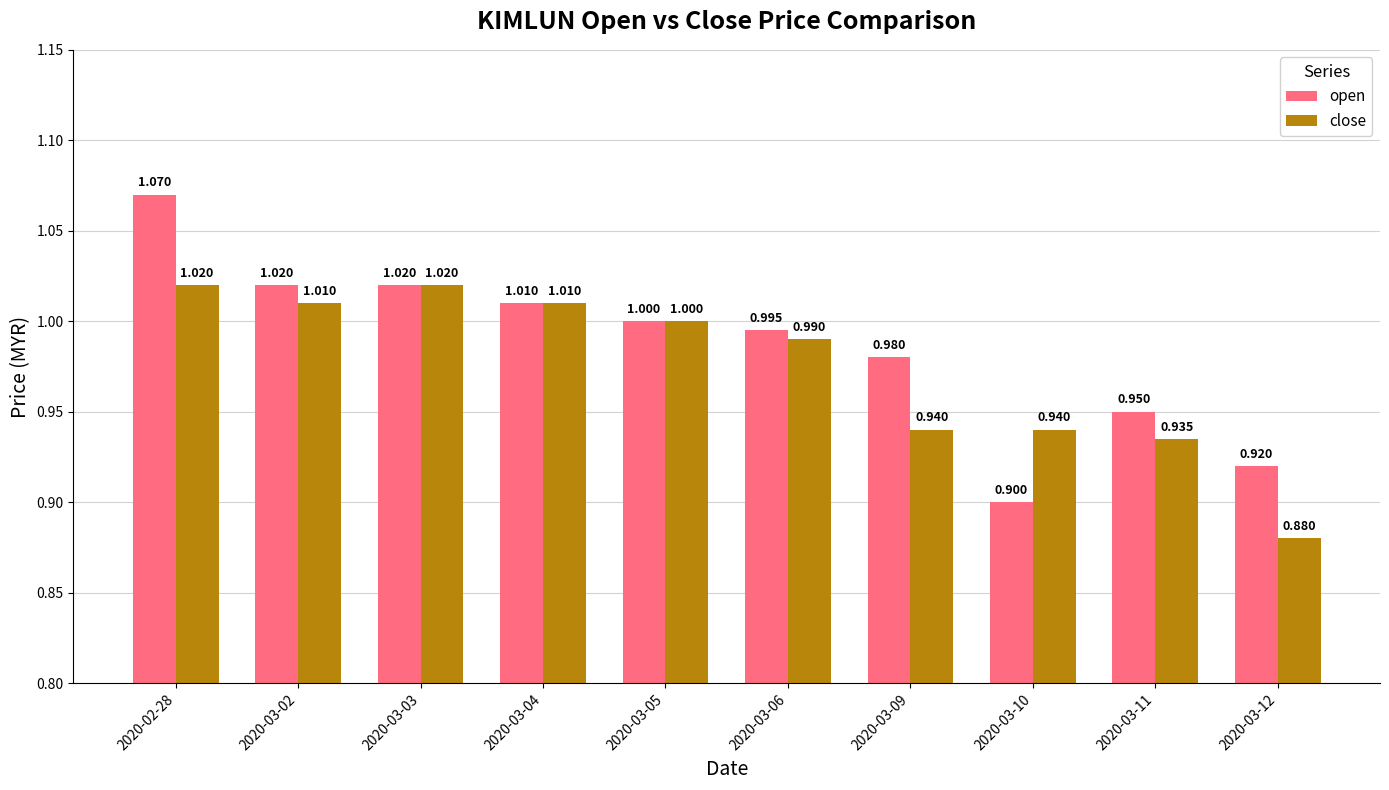

Rank the series by their average value, from lowest to highest.

close, open